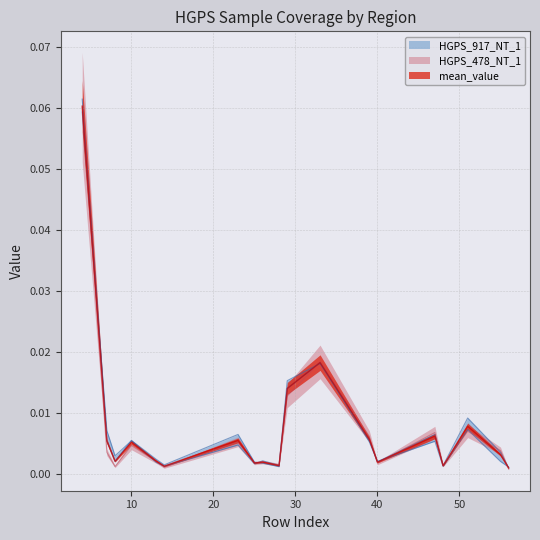

How many intersections are there between HGPS_478_NT_1 and HGPS_917_NT_1?

8